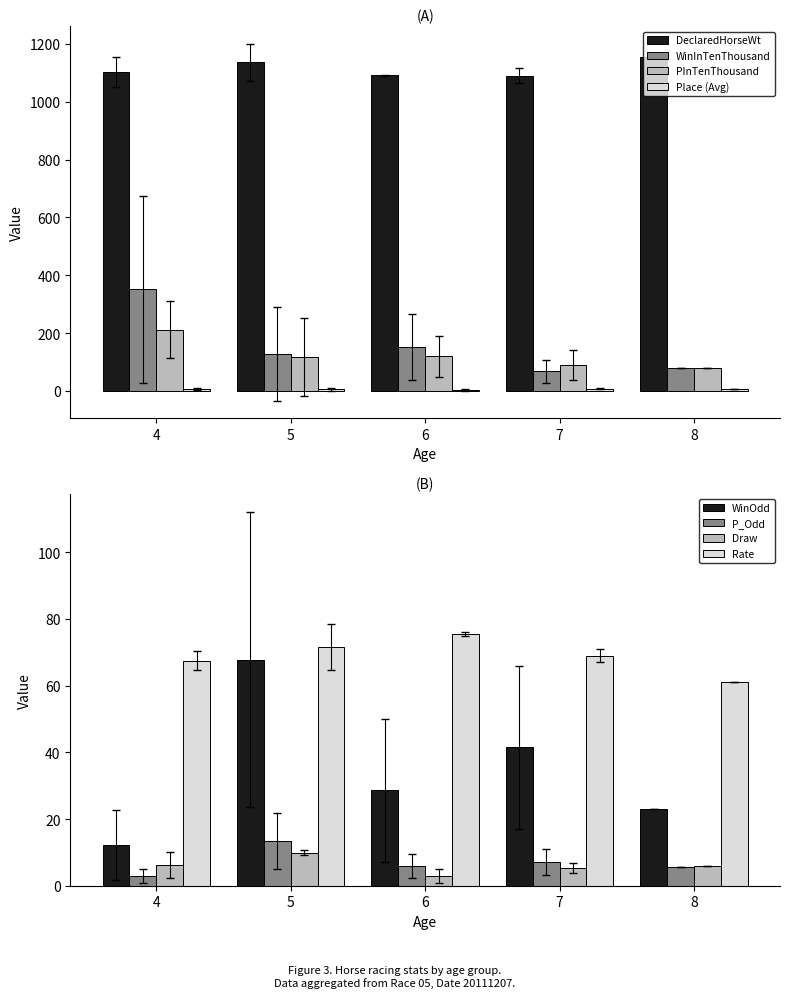

True or false: PInTenThousand has a value of 185 at 4.

False